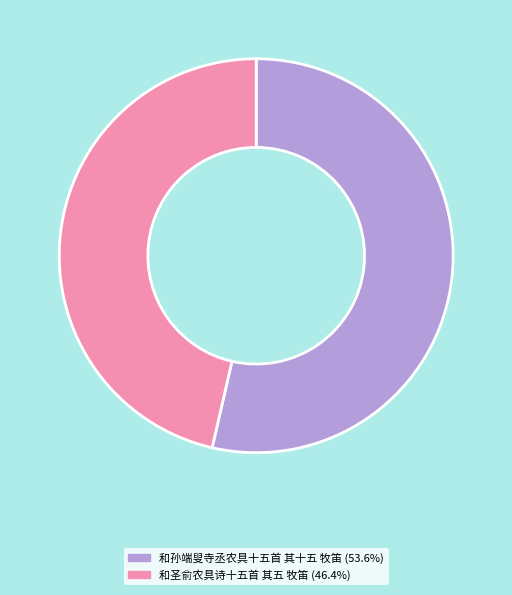

Is the sum of 和孙端叟寺丞农具十五首 其十五 牧笛 and 和圣俞农具诗十五首 其五 牧笛 greater than half?

Yes